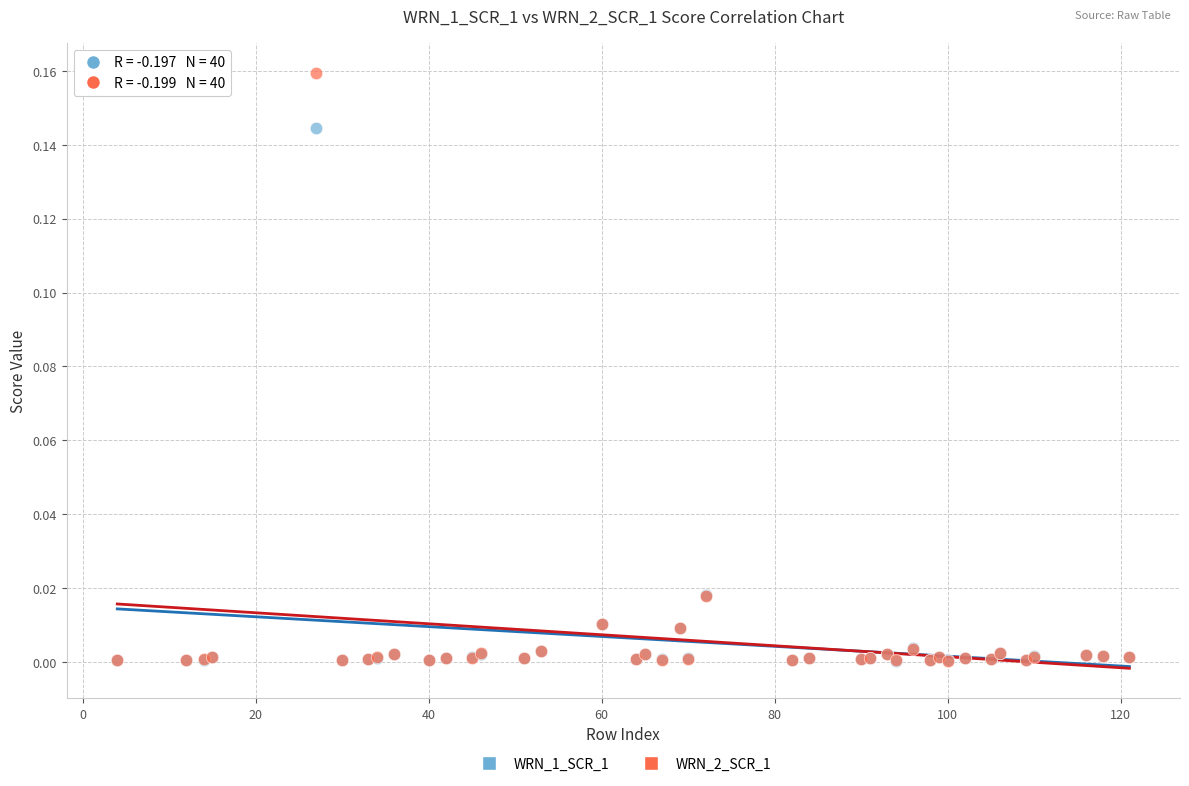

What are all the series names shown in the legend?

WRN_1_SCR_1, WRN_2_SCR_1